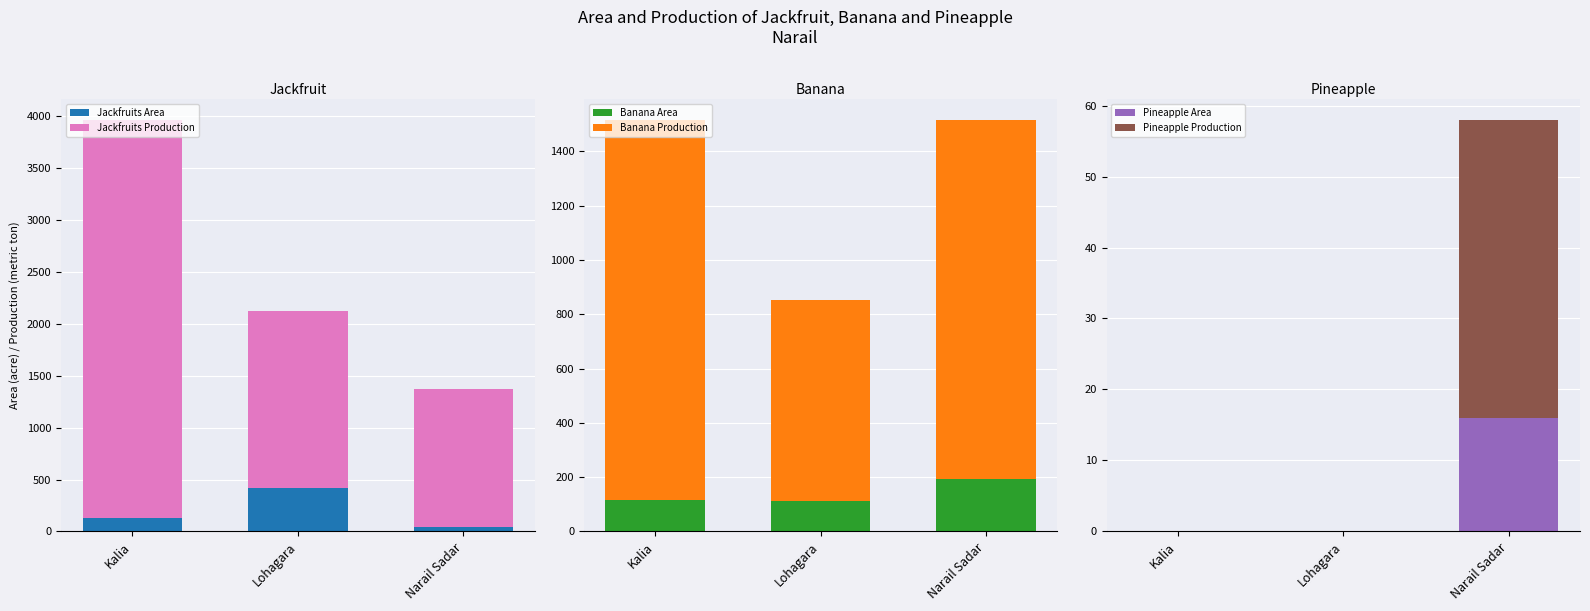

Count the Pineapple Production values in the range 0 to 42.

3